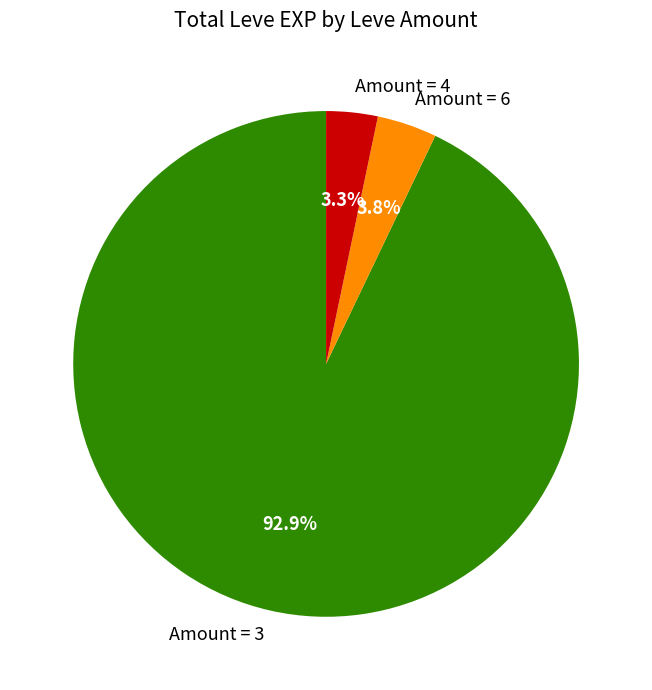

Do Amount = 3 and Amount = 4 together represent more than half of the pie?

Yes